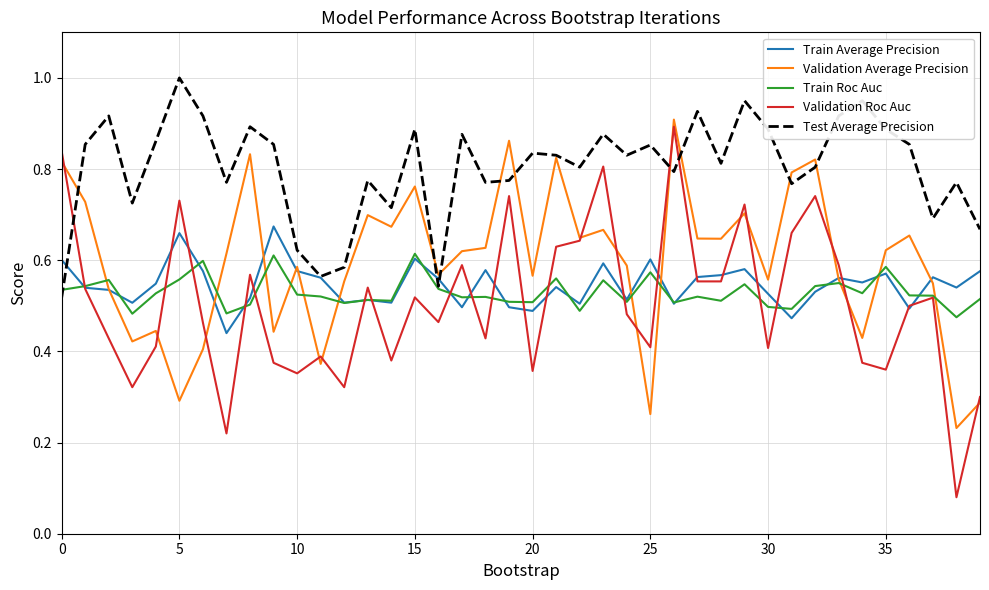

After their last crossing, which series has the higher values: Validation Roc Auc or Validation Average Precision?

Validation Roc Auc